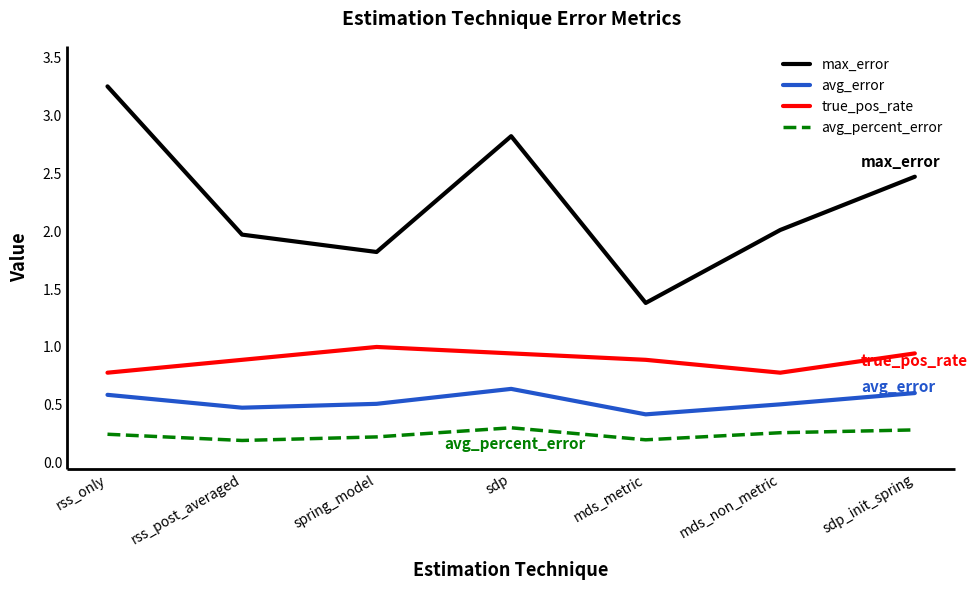

How many avg_percent_error values are between 0 and 1?

7